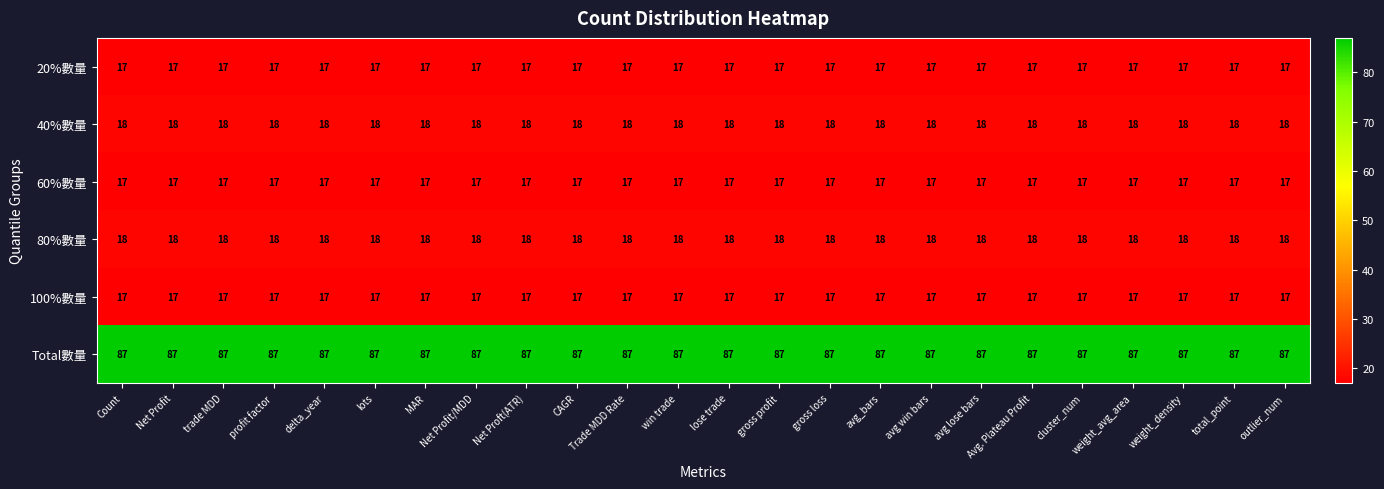

What is the average value of the 60%數量 series?

17